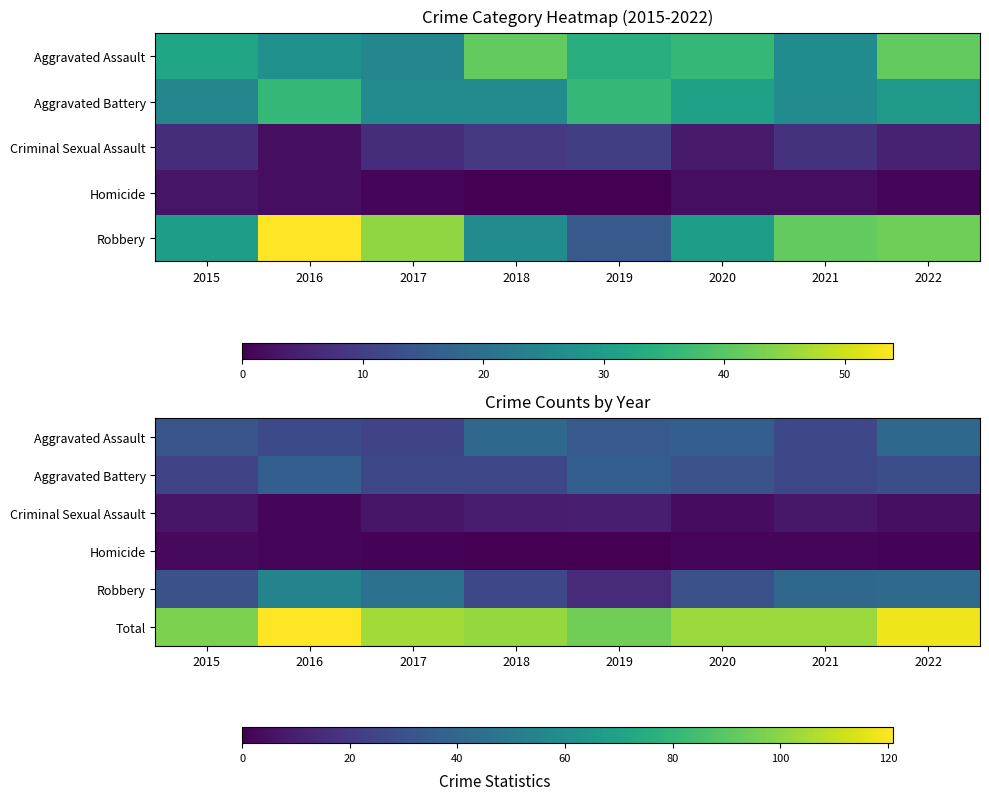

Which series has the largest range (max minus min)?

Robbery